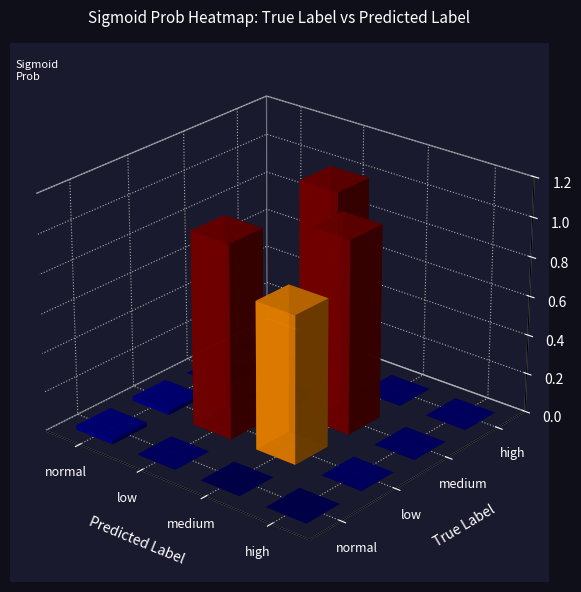

Reading right to left, what are all the values shown in this chart?

high_medium=0.0	high_normal=0.0	medium_normal=0.0	low_high=0.0	normal_high=0.0	normal_medium=0.0	normal_low=0.0	medium_high=0.0	medium_low=0.0	high_high=0.0	high_low=1.0	low_normal=0.0	medium_medium=1.0	low_medium=0.8	low_low=1.0	normal_normal=0.0